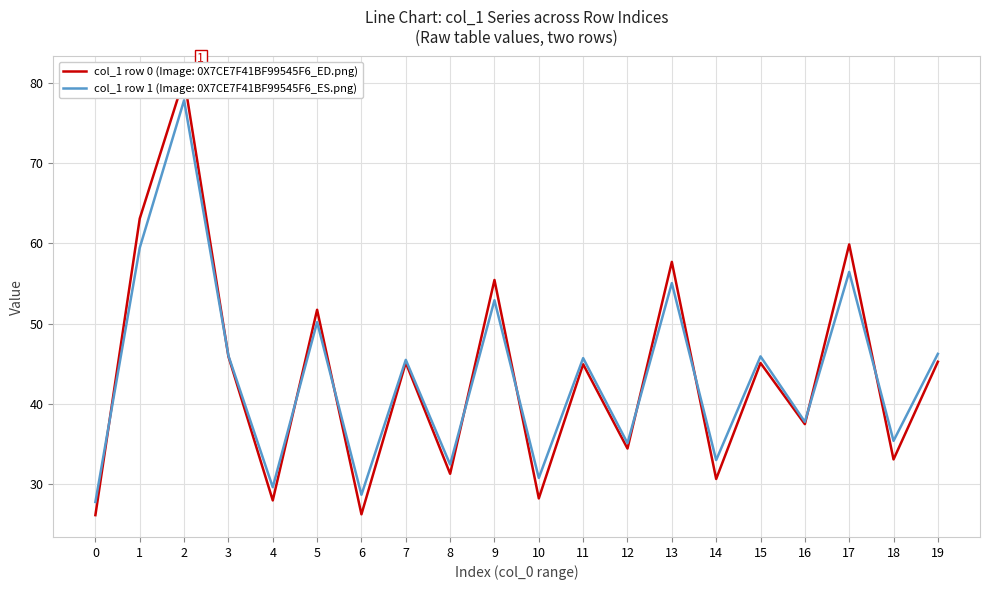

Reading right to left, what are all the values shown in this chart?

col_1 (row0): 19=45.2	18=33.1	17=59.9	16=37.5	15=45.1	14=30.6	13=57.7	12=34.4	11=44.9	10=28.2	9=55.4	8=31.3	7=45.1	6=26.2	5=51.7	4=27.9	3=45.9	2=80.6	1=63.1	0=26.1
col_1 (row1): 19=46.2	18=35.4	17=56.5	16=37.7	15=45.9	14=33.0	13=55.1	12=35.1	11=45.7	10=30.7	9=52.9	8=32.4	7=45.5	6=28.6	5=50.2	4=29.6	3=46.0	2=77.9	1=59.5	0=27.7